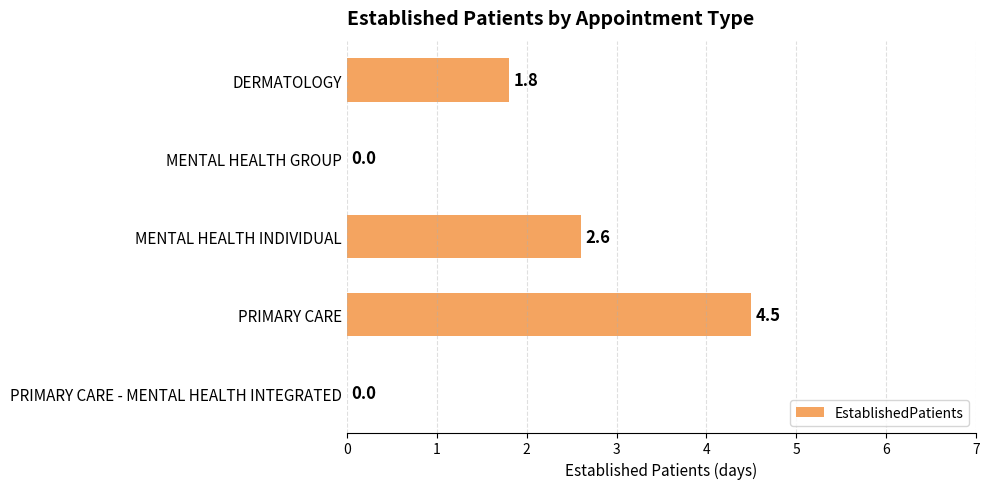

What is the greatest value displayed?

4.5